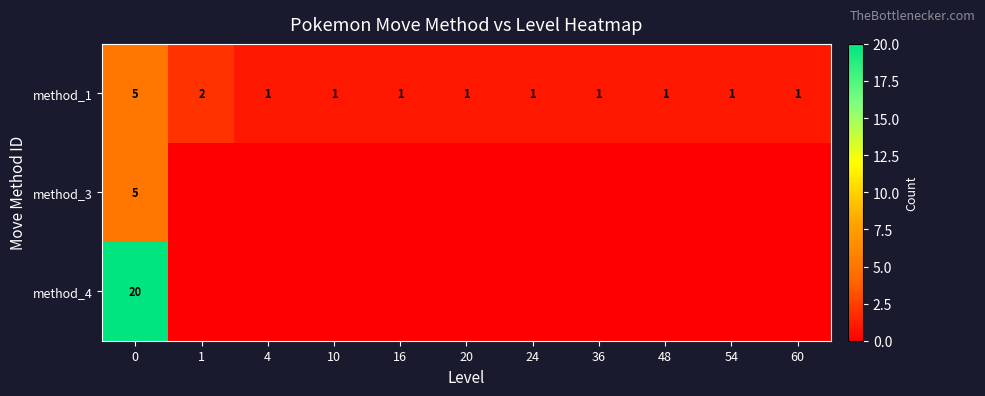

How many method_1 values are between 1 and 2?

10